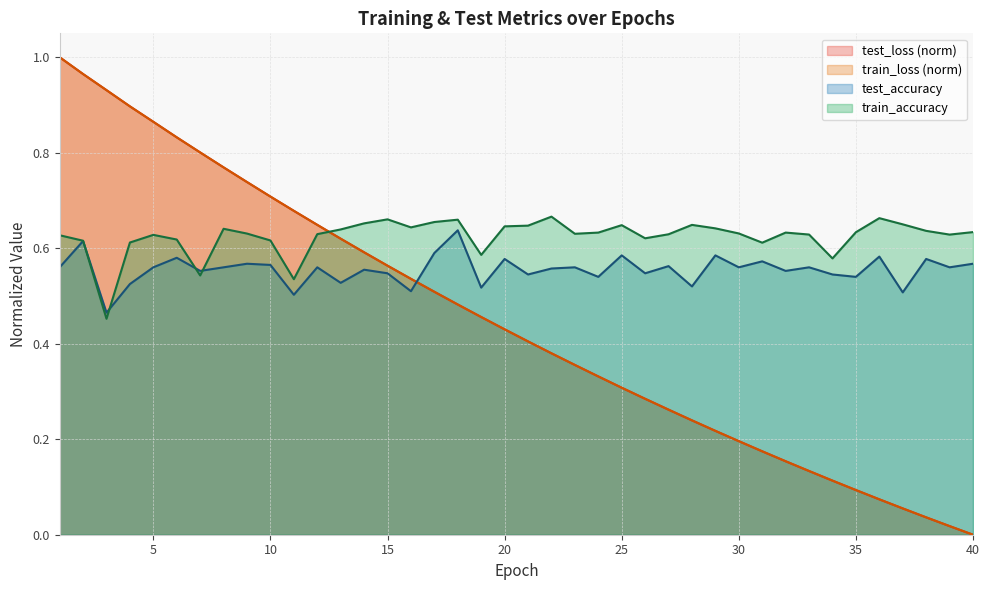

Is it true that train_accuracy equals 0.2 at 22?

False